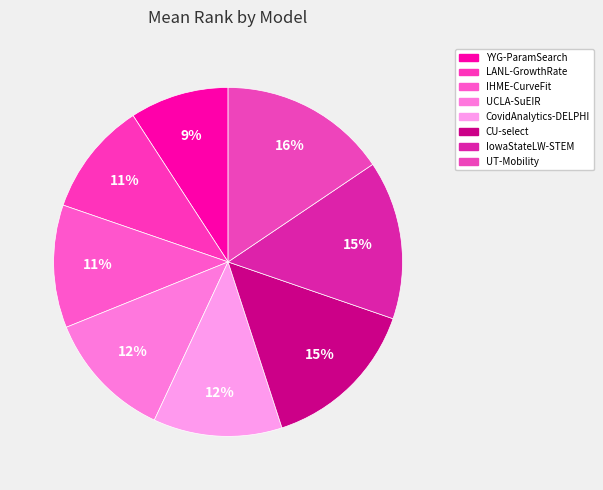

Rank the categories by value from lowest to highest.

YYG-ParamSearch, LANL-GrowthRate, IHME-CurveFit, UCLA-SuEIR, CovidAnalytics-DELPHI, CU-select, IowaStateLW-STEM, UT-Mobility